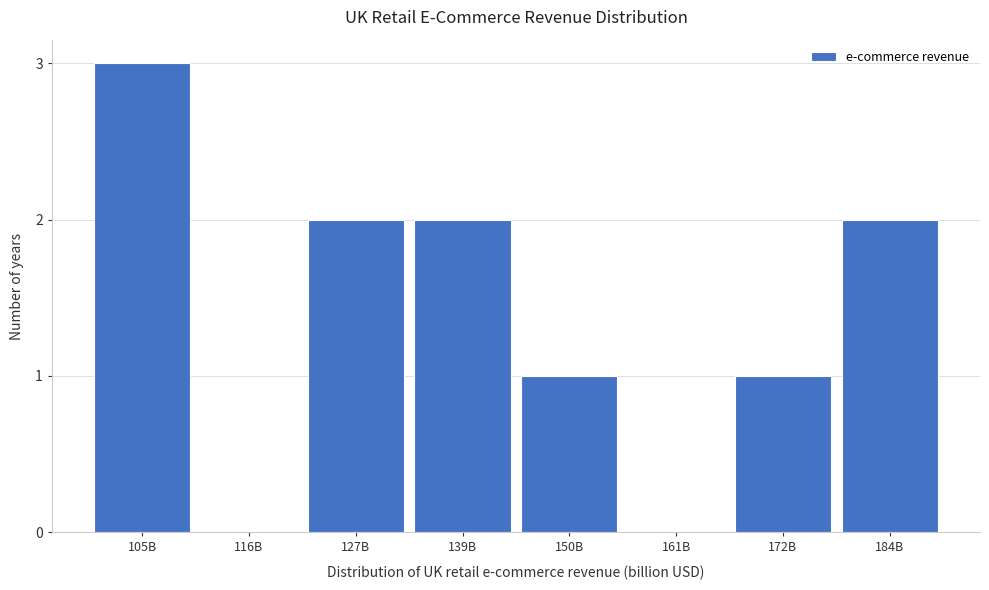

Reading left to right, extract all data points from this chart.

105B=3	116B=0	127B=2	139B=2	150B=1	161B=0	172B=1	184B=2